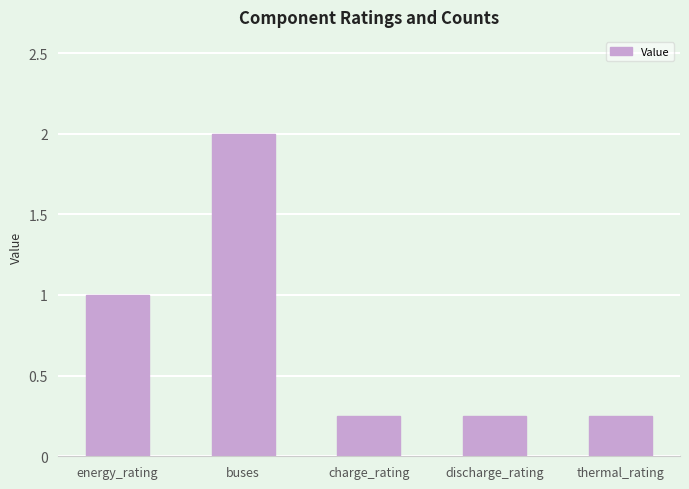

What is the value of the 2nd bar from the left?

2.0